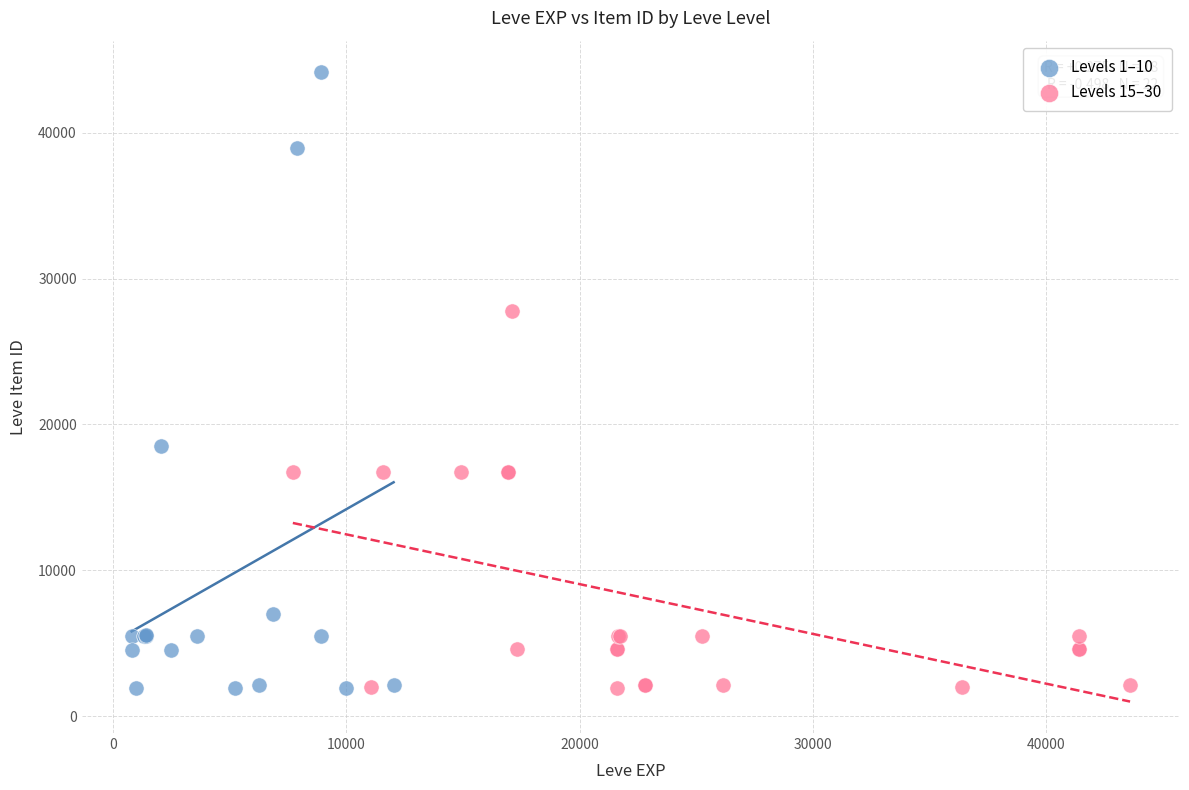

Which series contains the highest Y value?

Levels 1–10